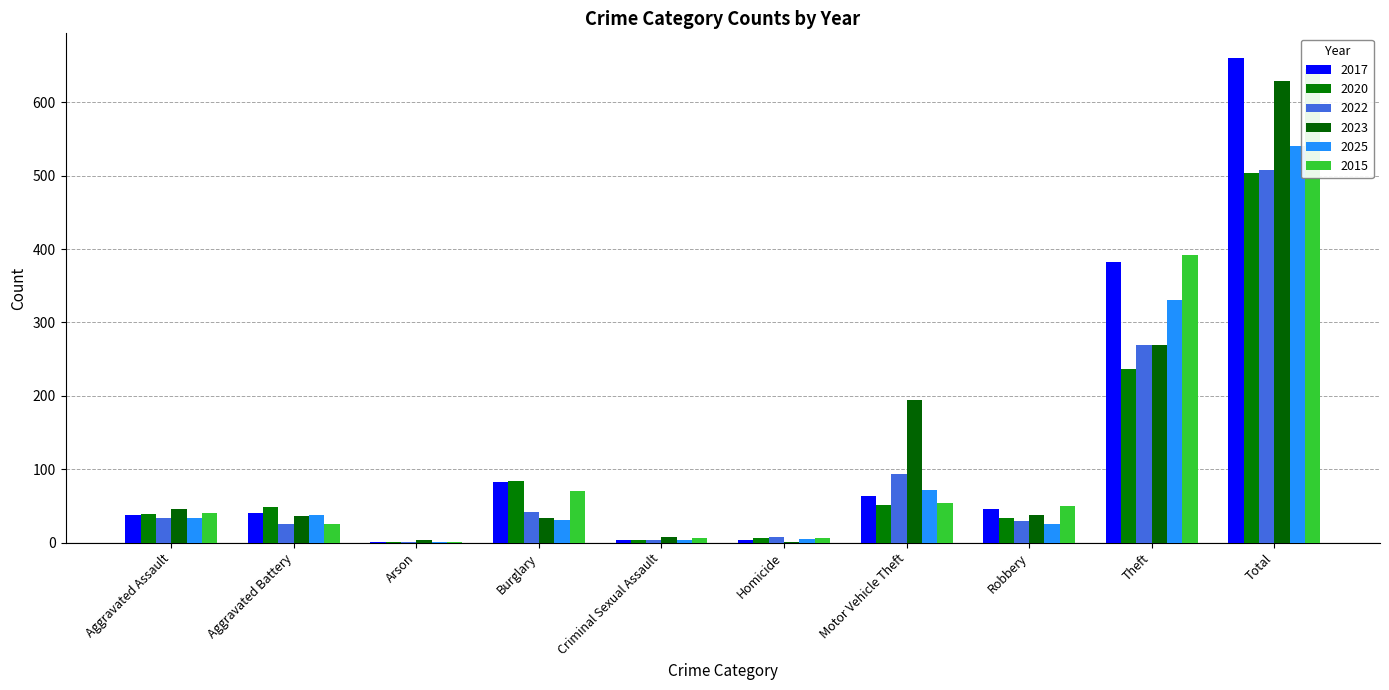

How many groups of bars are there?

10